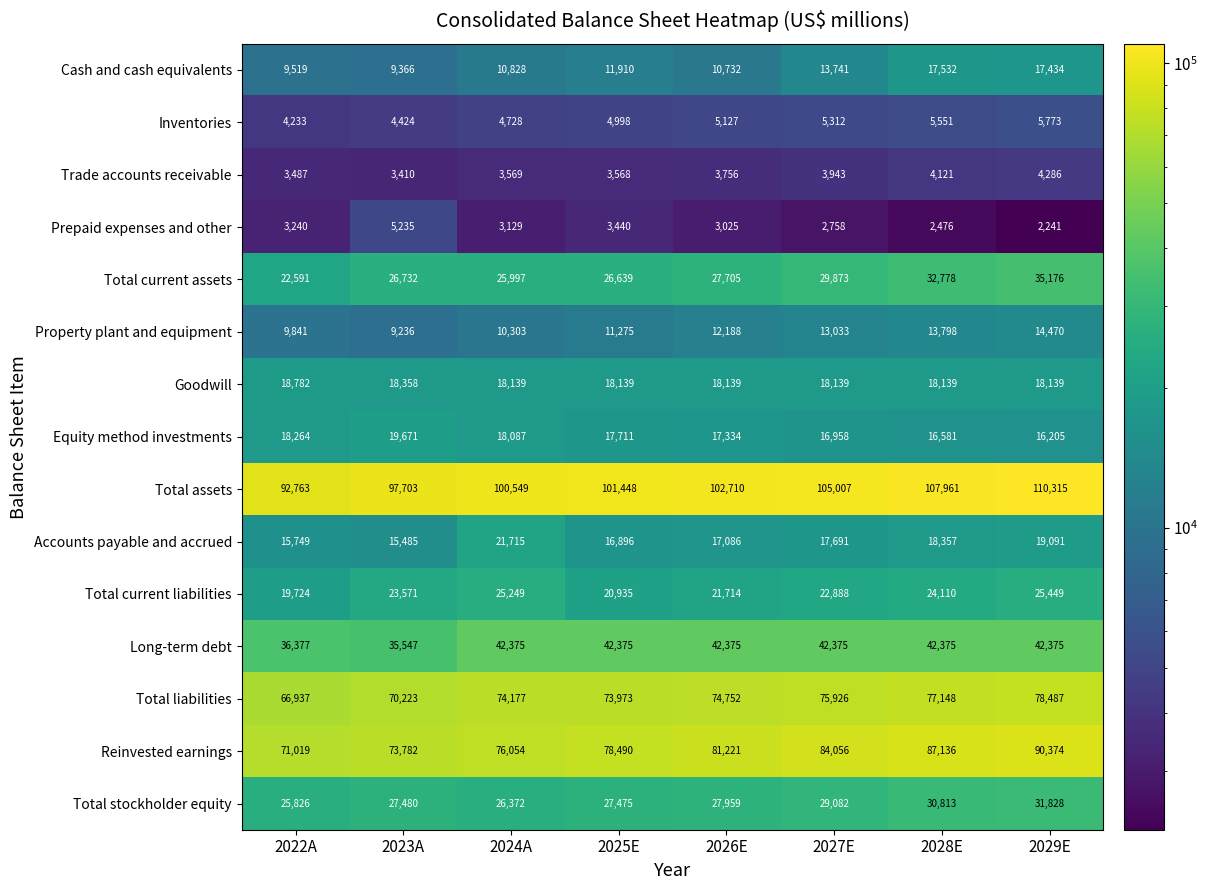

What is the difference between the maximum and minimum values in the Cash and cash equivalents series?

8166